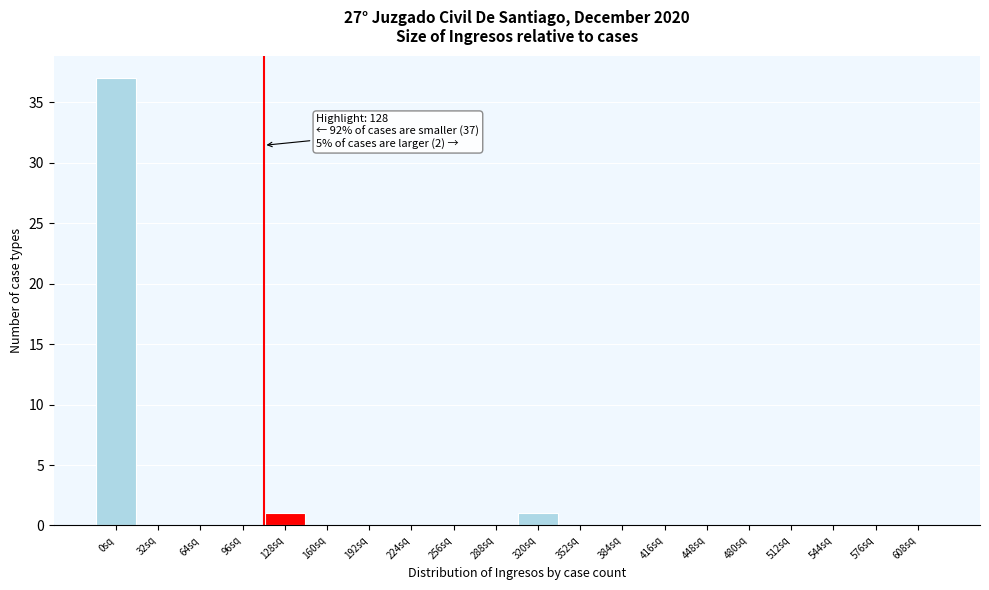

Reading right to left, what are all the values shown in this chart?

608sq=0	576sq=0	544sq=0	512sq=0	480sq=0	448sq=0	416sq=0	384sq=0	352sq=0	320sq=1	288sq=0	256sq=0	224sq=0	192sq=0	160sq=0	128sq=1	96sq=0	64sq=0	32sq=0	0sq=37